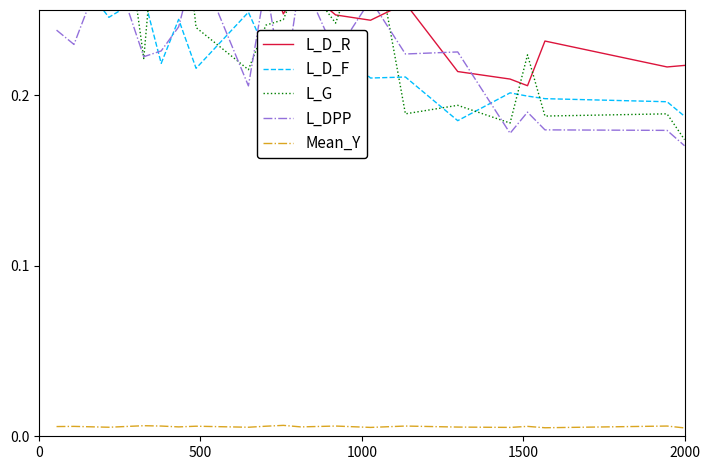

What is the difference between the second highest and second lowest values in the L_G series?

0.2